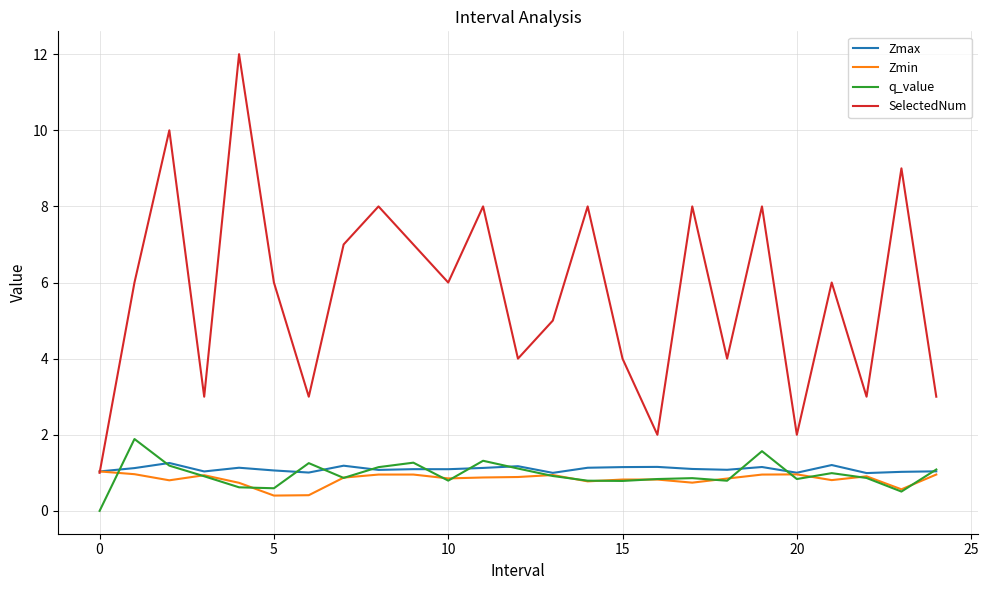

Which series has the widest spread of values?

SelectedNum